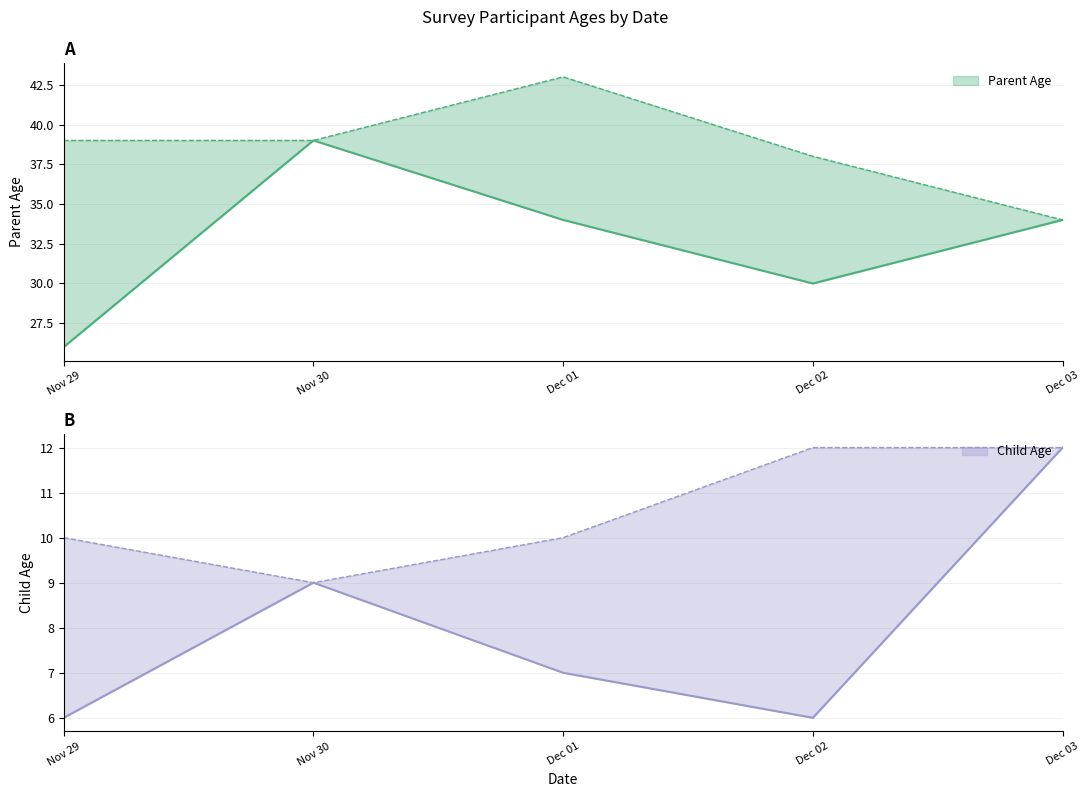

How many interior local peaks does the Child Age series have?

1